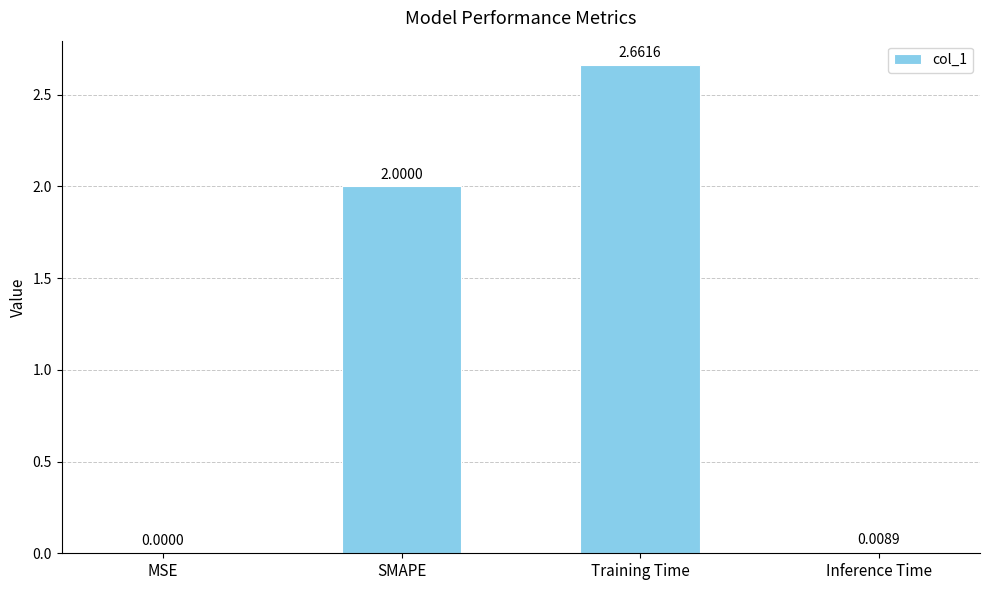

How many distinct data groups are displayed?

1